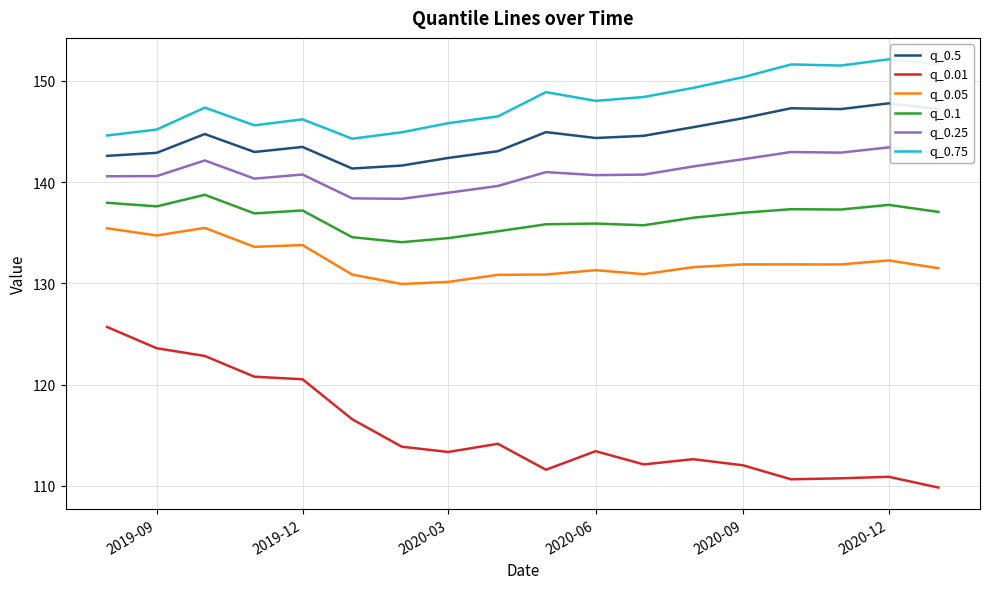

Rank the series by their maximum value, from highest to lowest.

q_0.75, q_0.5, q_0.25, q_0.1, q_0.05, q_0.01